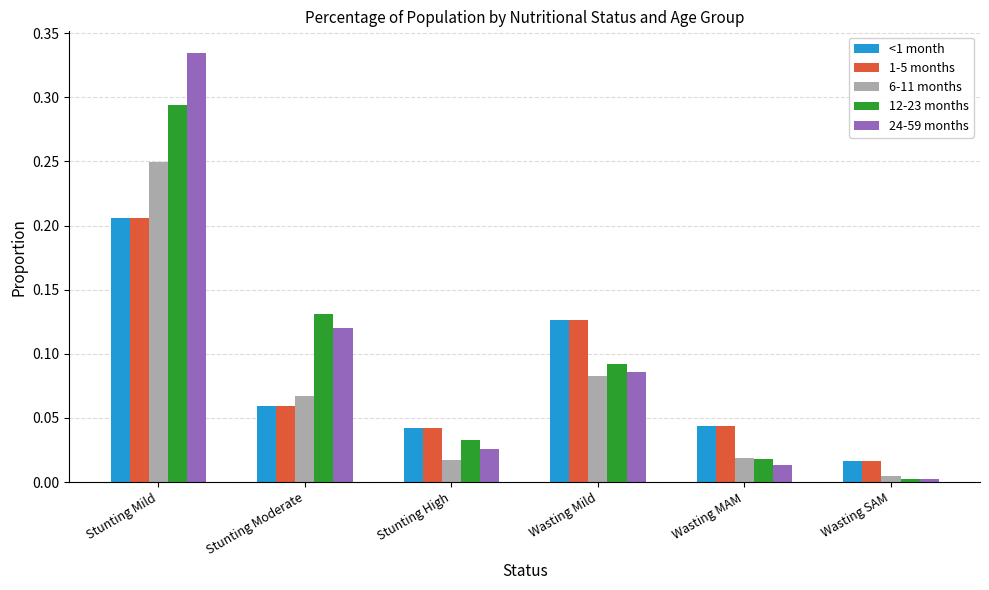

The 12-23 months series shows 0.5 at Stunting Mild. True or false?

False